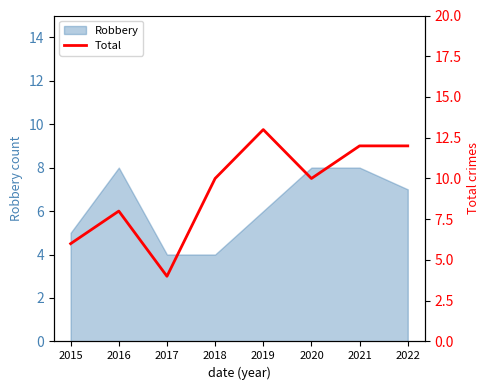

At which label is the value closest to 8?

2016